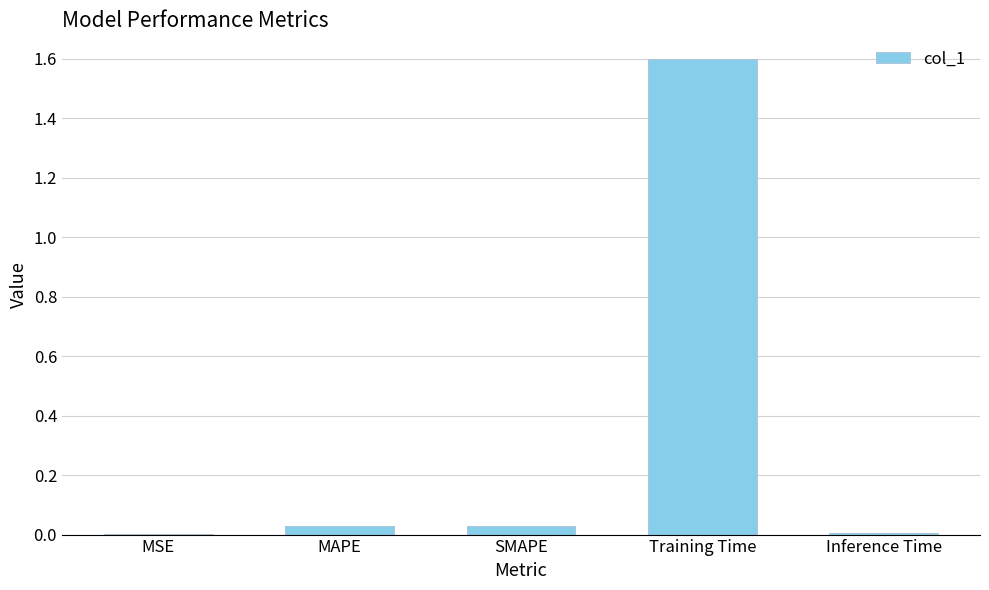

What is the sum of the values at Training Time and MAPE?

1.6